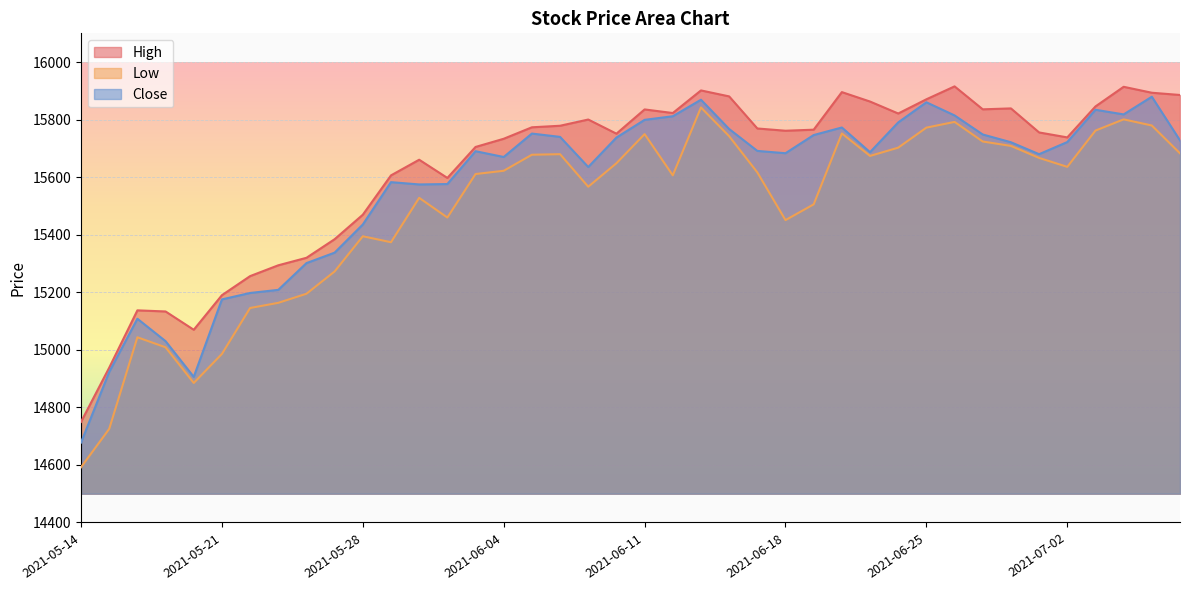

Reading left to right, what are all the values shown in this chart?

High: 14749.7	14938.0	15137.2	15133.4	15069.8	15190.0	15256.2	15293.8	15319.9	15384.5	15469.7	15606.3	15660.8	15597.5	15705.1	15733.6	15773.5	15778.8	15800.5	15751.2	15835.5	15823.0	15901.6	15880.8	15769.3	15761.5	15765.2	15895.8	15863.0	15821.4	15870.8	15915.7	15835.9	15839.1	15755.5	15738.3	15846.0	15914.2	15893.5	15885.8
Low: 14591.9	14725.3	15043.7	15008.8	14884.9	14985.8	15145.5	15163.4	15195.0	15272.5	15394.8	15374.0	15528.3	15459.8	15611.0	15622.3	15678.1	15680.0	15566.9	15648.5	15749.8	15606.5	15842.4	15742.6	15616.8	15450.9	15505.7	15752.1	15674.0	15702.7	15772.3	15792.2	15724.0	15708.8	15667.0	15636.0	15762.0	15801.0	15779.7	15682.9
Close: 14677.8	14923.2	15108.1	15030.2	14906.0	15175.3	15197.7	15208.5	15301.5	15337.8	15435.7	15582.8	15574.8	15576.2	15690.3	15670.2	15751.7	15740.1	15635.3	15737.8	15799.3	15811.8	15869.2	15767.5	15691.4	15683.3	15746.5	15772.8	15687.0	15790.5	15860.3	15814.7	15748.5	15721.5	15680.0	15722.2	15834.3	15818.2	15879.7	15727.9